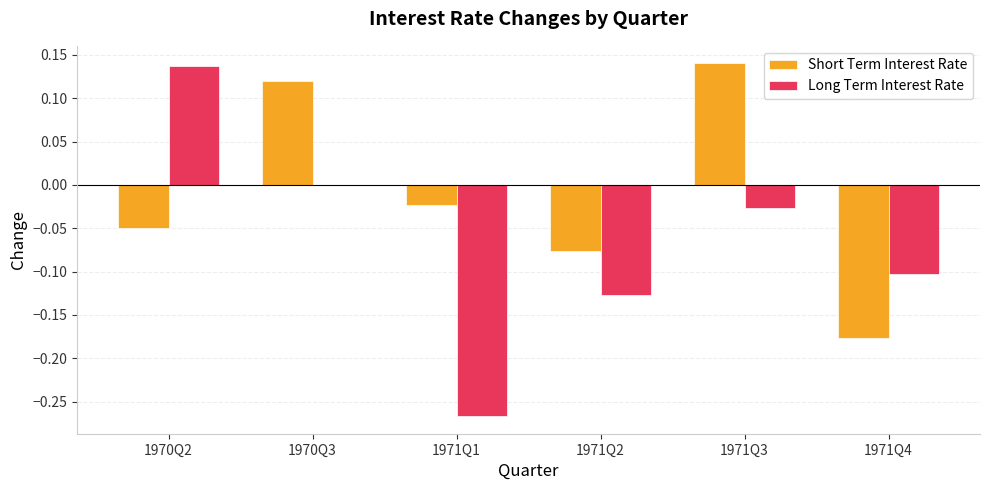

The Short Term Interest Rate series shows -0.1 at 1971Q2. True or false?

True